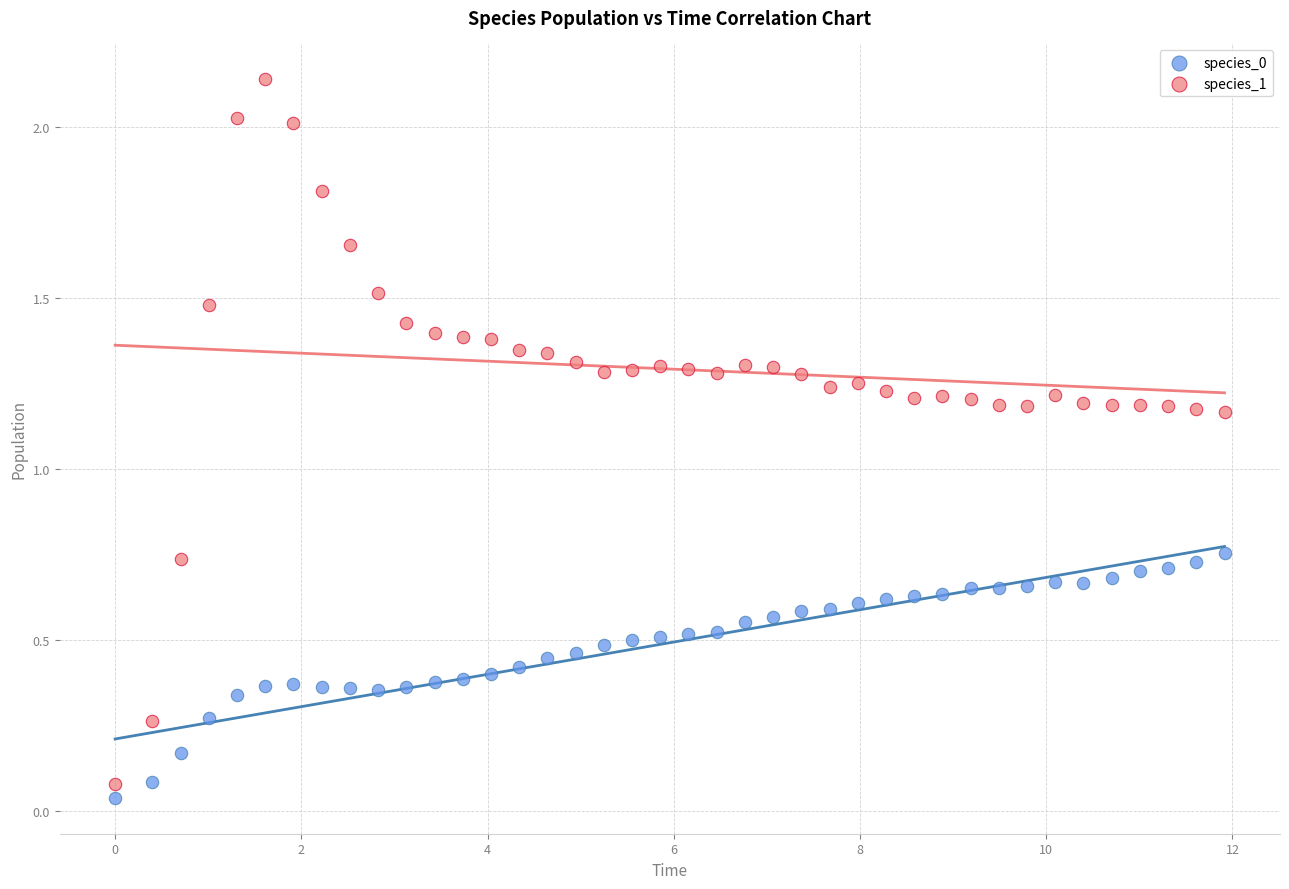

Which series has the largest Y range (max minus min)?

species_1